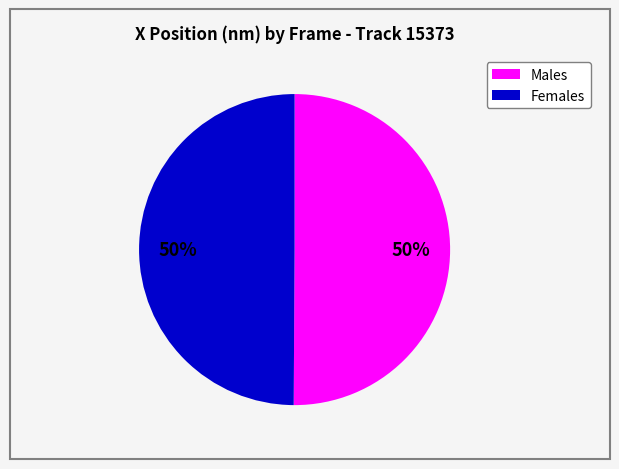

Count the number of slices in the pie.

2